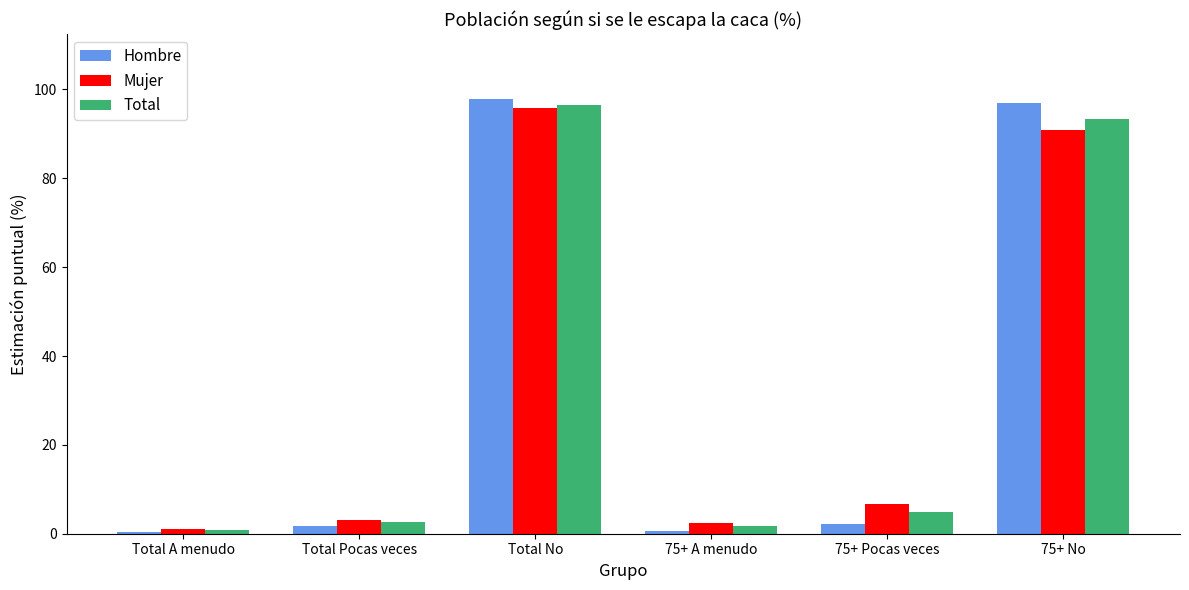

Is the value of Hombre at 75+ No greater than the value of Total at Total A menudo?

Yes